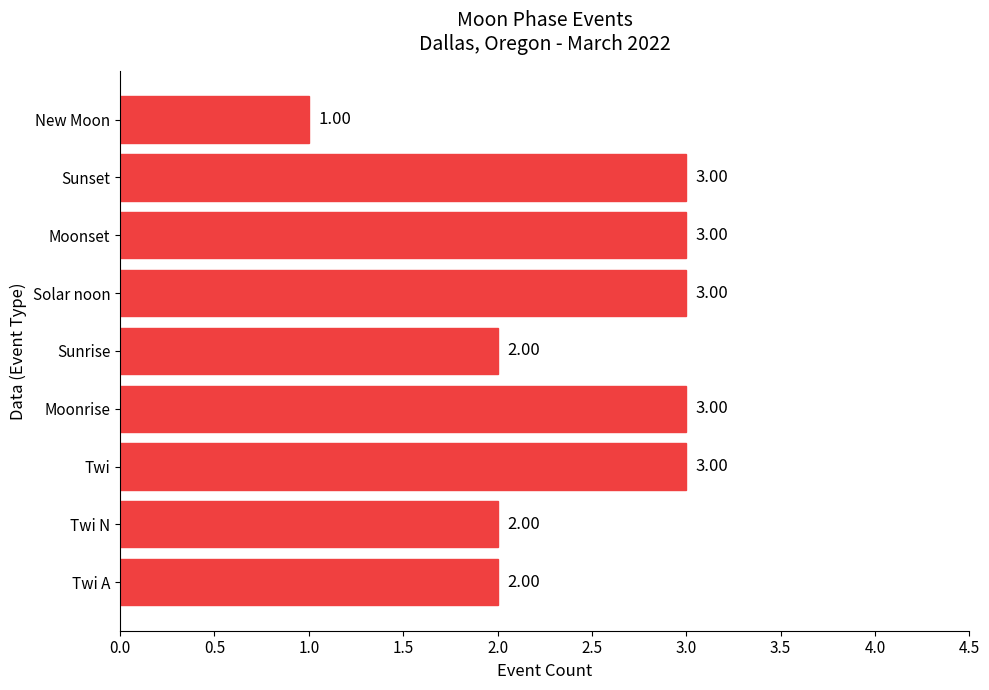

What is the ratio of the value at Twi N to the value at Twi?

0.7